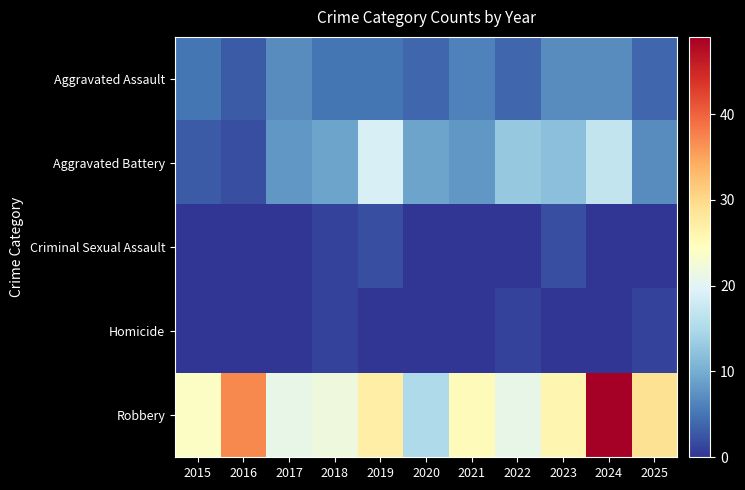

What is the total value across all series at 2024?

73